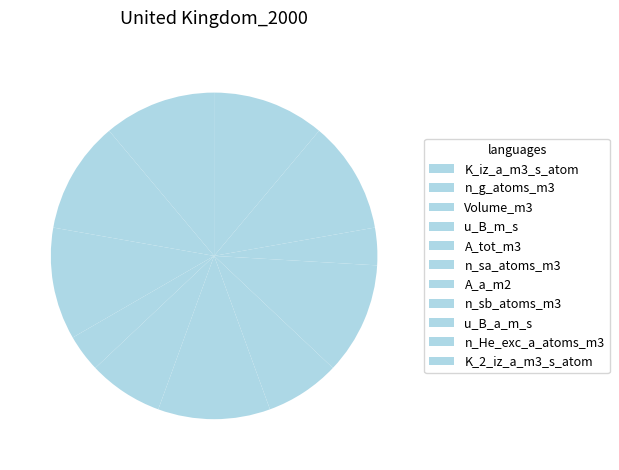

How many segments does this pie chart have?

11